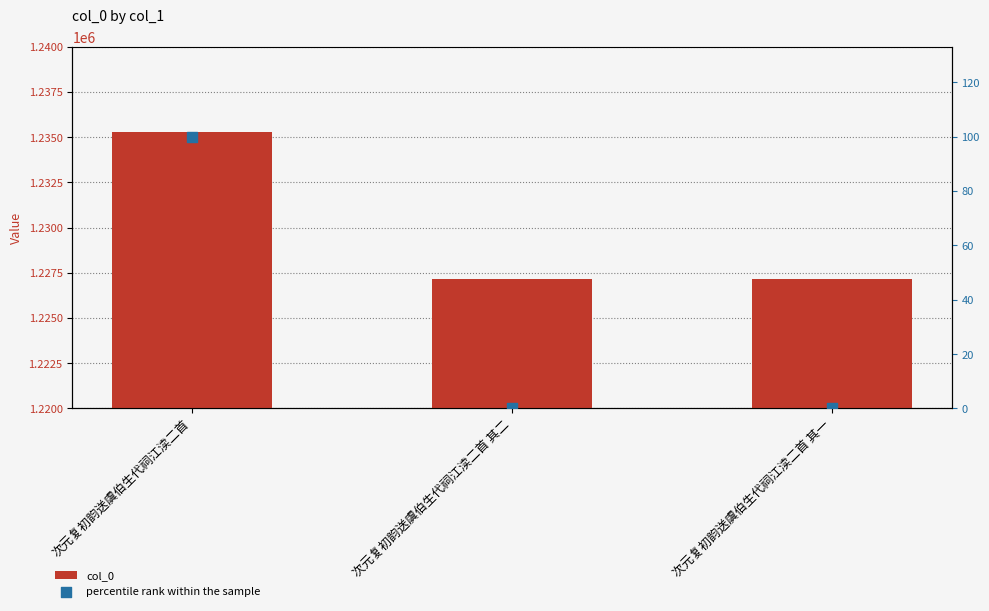

What are all the series names shown in the legend?

col_0, percentile rank within the sample